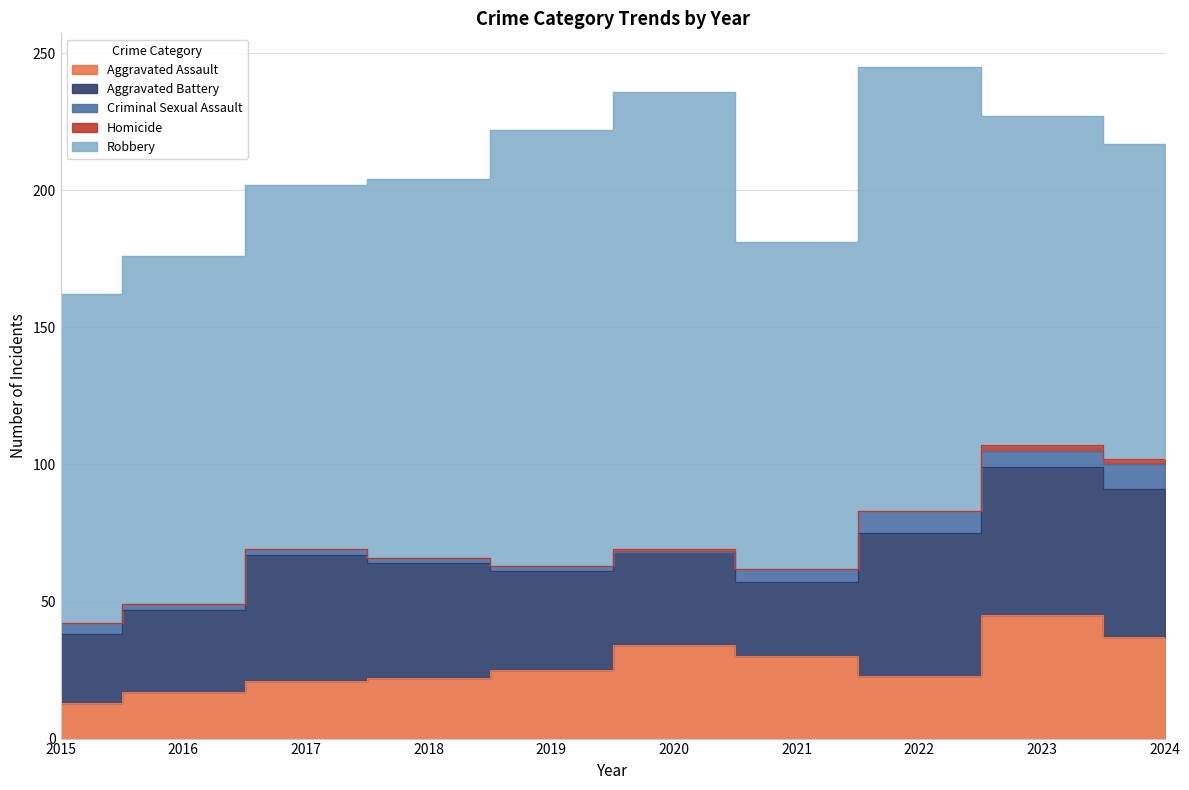

True or false: Aggravated Battery and Criminal Sexual Assault cross at least once.

False